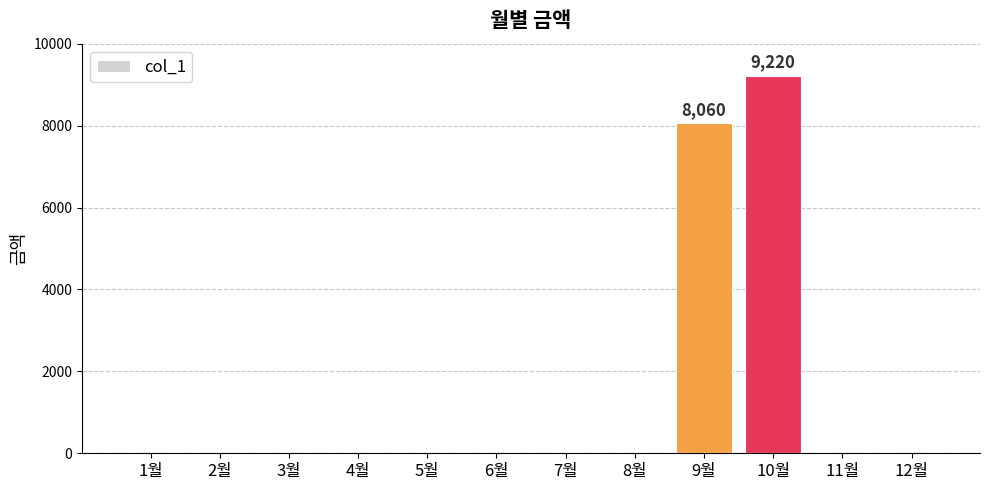

The chart shows a value of 6314 at 6월. True or false?

False